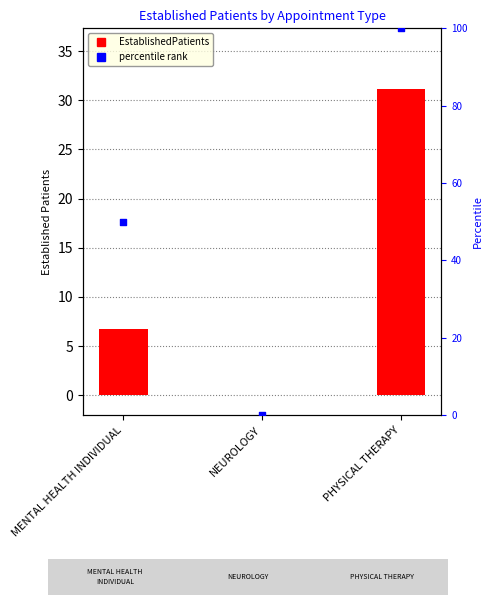

Which series reaches the maximum Y coordinate?

percentile rank within the sample